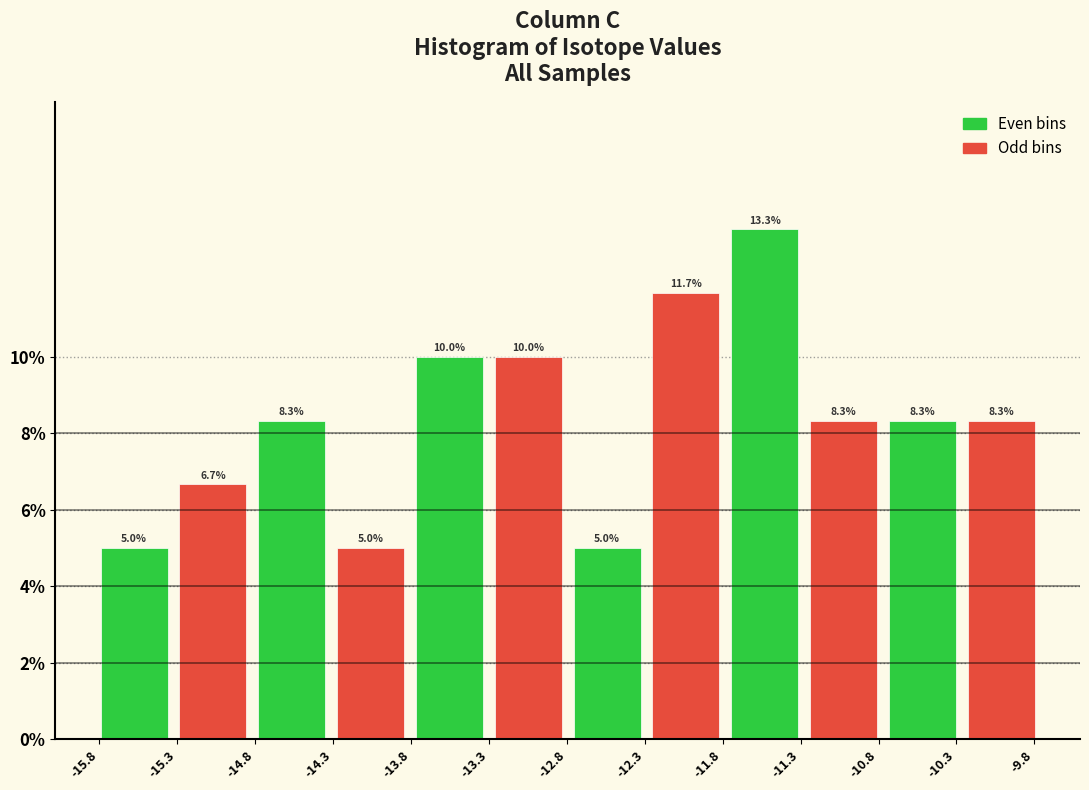

Which range on the x-axis has the tallest bar?

-11.80 to -11.30